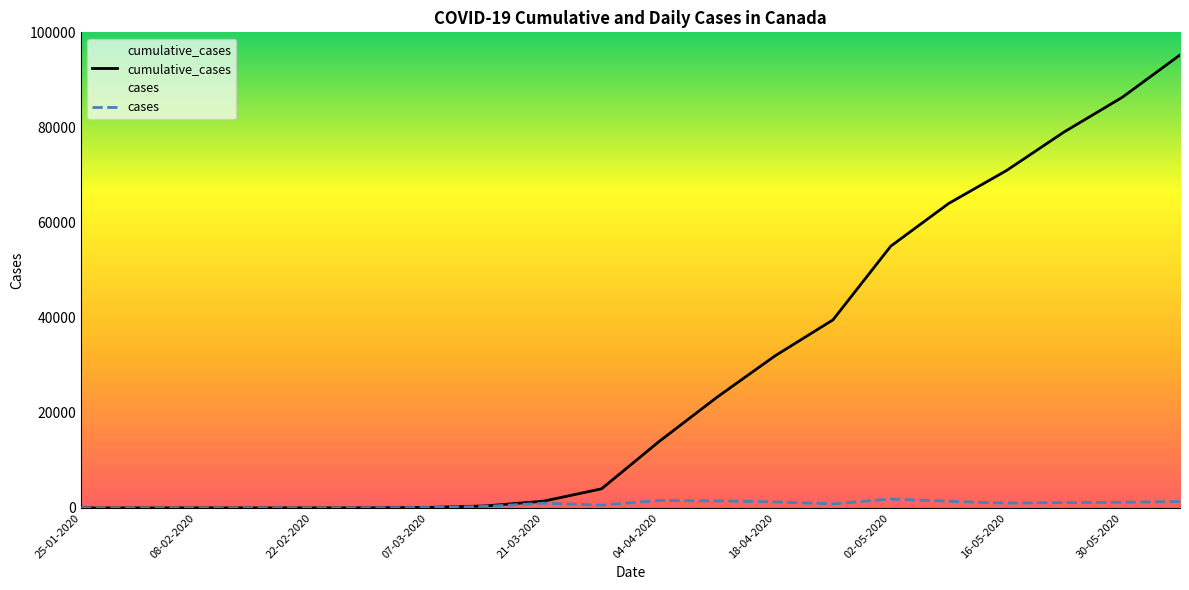

List the series in order of their peak value, lowest first.

cases, cumulative_cases